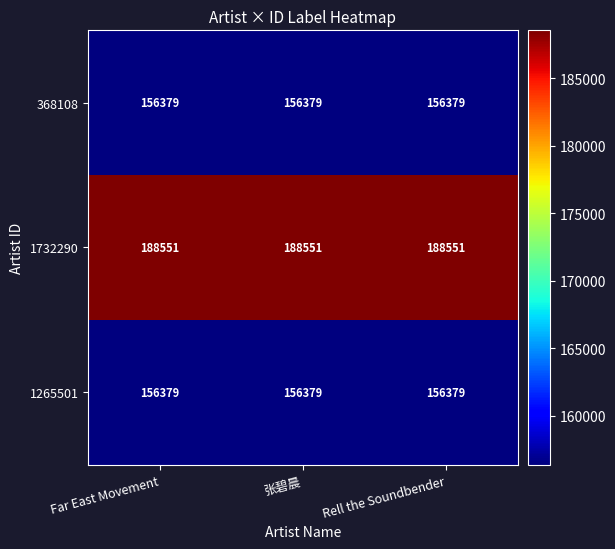

What is the sum of the 1732290 values at Rell the Soundbender and Far East Movement?

377102